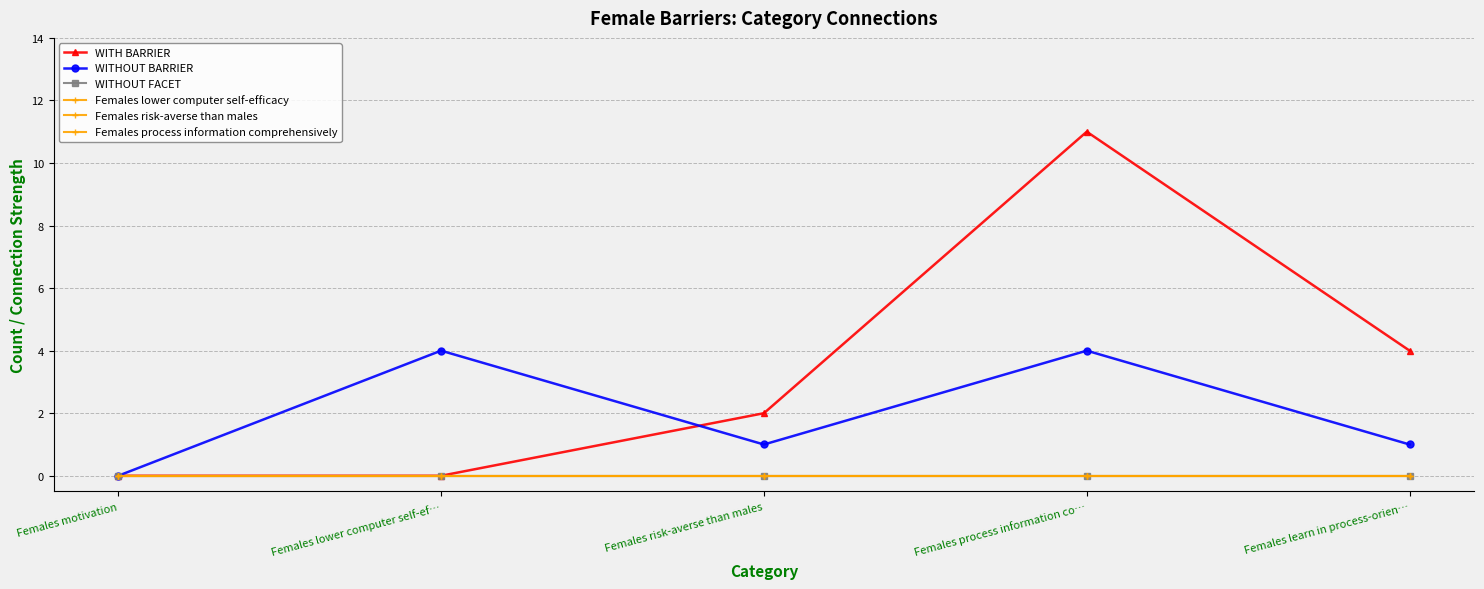

Reading right to left, extract all data points from this chart.

WITH BARRIER: 4	11	2	0	0
WITHOUT BARRIER: 1	4	1	4	0
WITHOUT FACET: 0	0	0	0	0
Females lower computer self-efficacy: 0	0	0	0	0
Females risk-averse than males: 0	0	0	0	0
Females process information comprehensively: 0	0	0	0	0